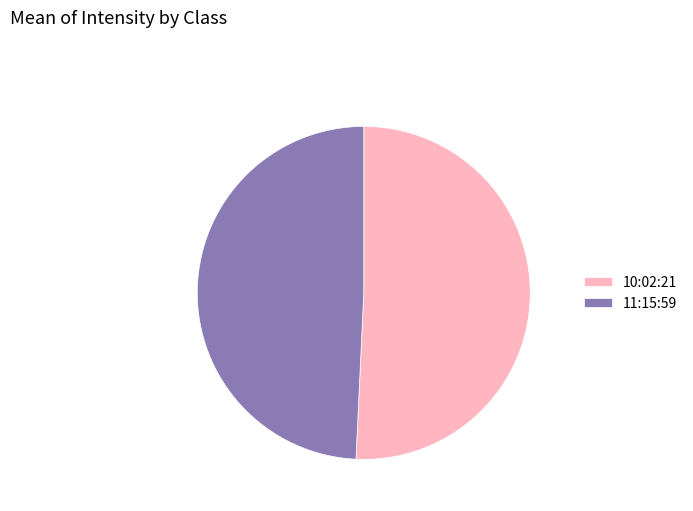

Combined, do 11:15:59 and 10:02:21 account for over 50%?

Yes